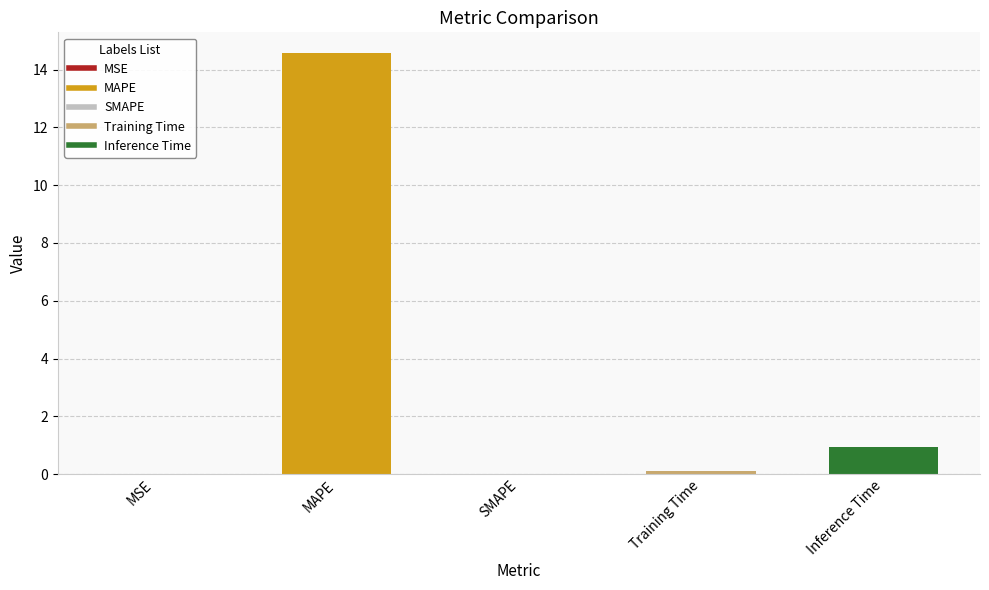

How many distinct data groups are displayed?

1